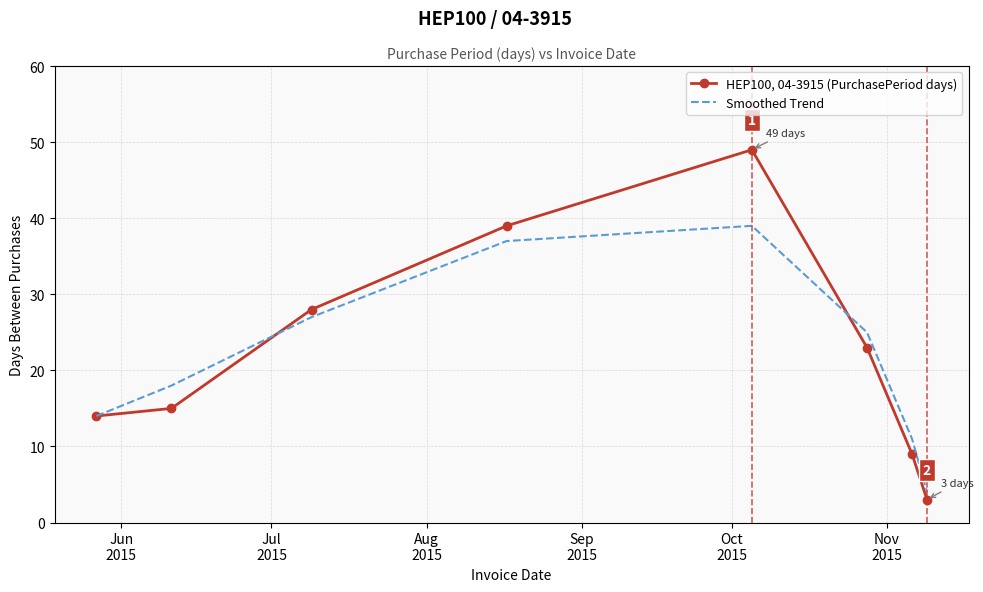

List the series in order of their overall mean, highest first.

HEP100, 04-3915 (PurchasePeriod days), Smoothed Trend